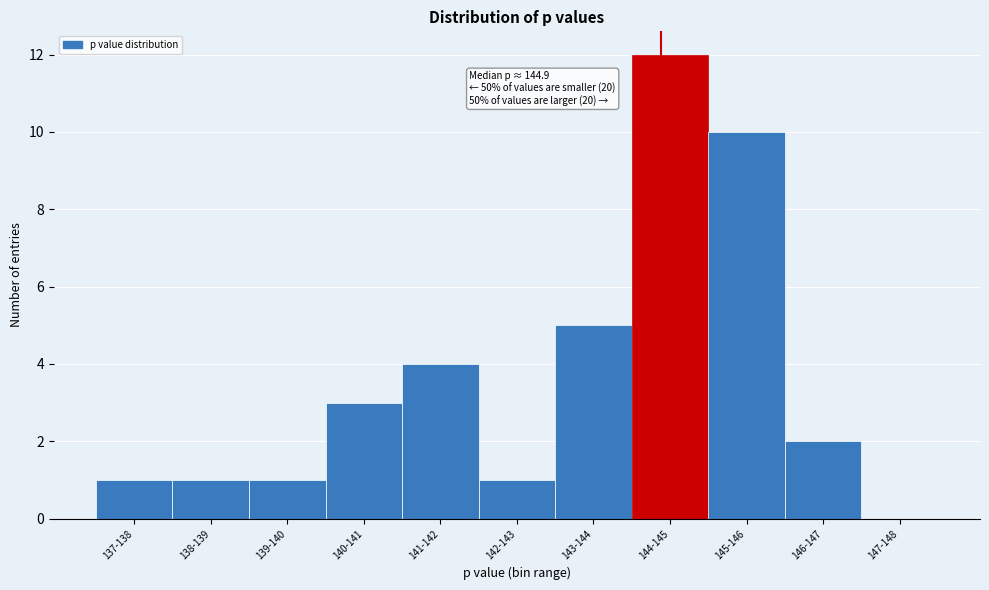

Reading left to right, what are all the values shown in this chart?

137-138=1	138-139=1	139-140=1	140-141=3	141-142=4	142-143=1	143-144=5	144-145=12	145-146=10	146-147=2	147-148=0